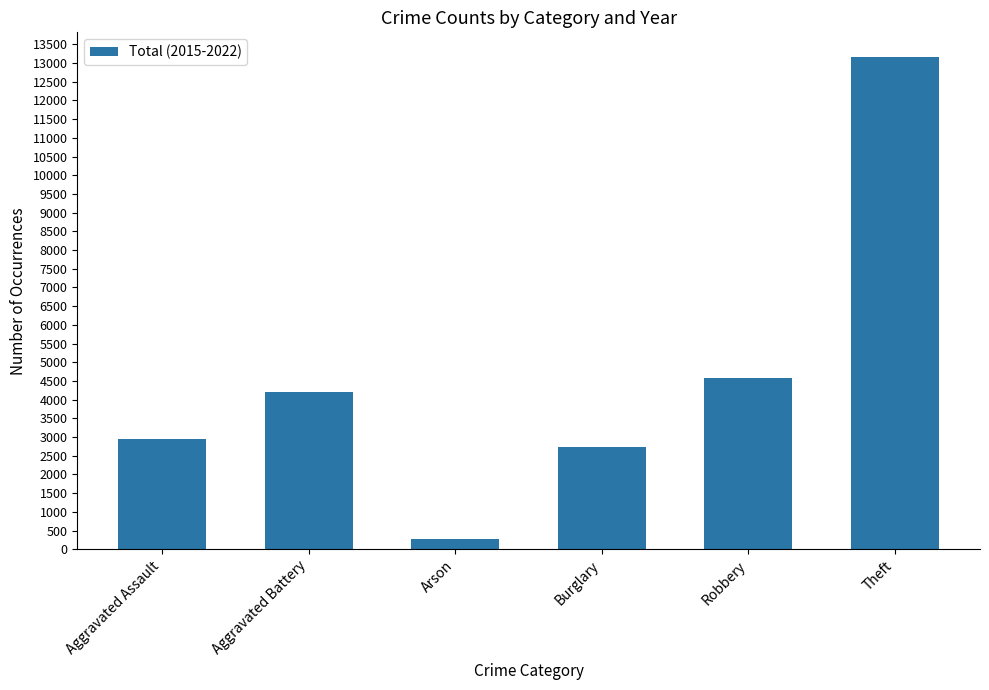

What is the change in value from Aggravated Assault to Burglary?

-227